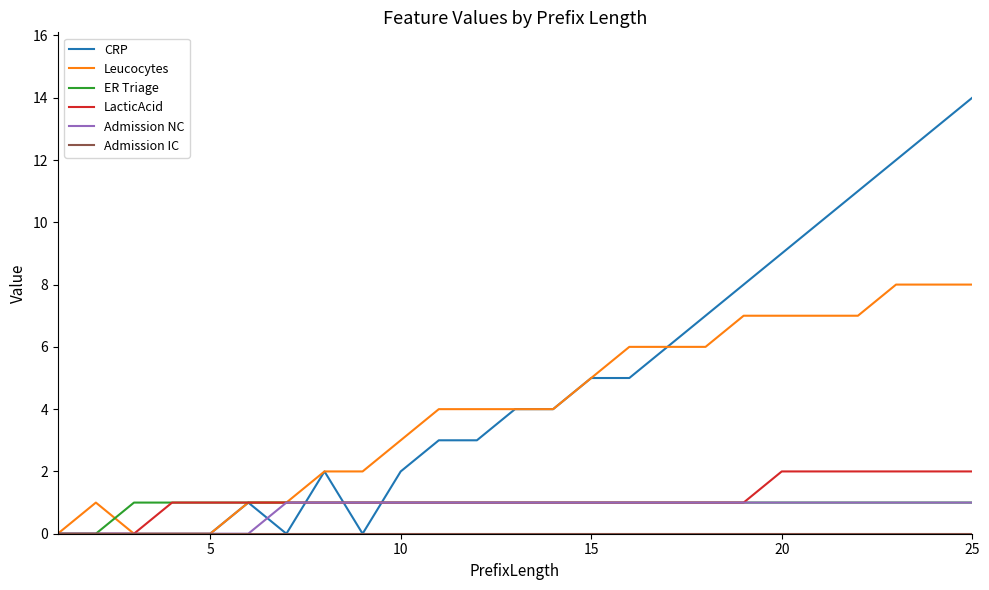

What is the maximum value shown in the chart?

14